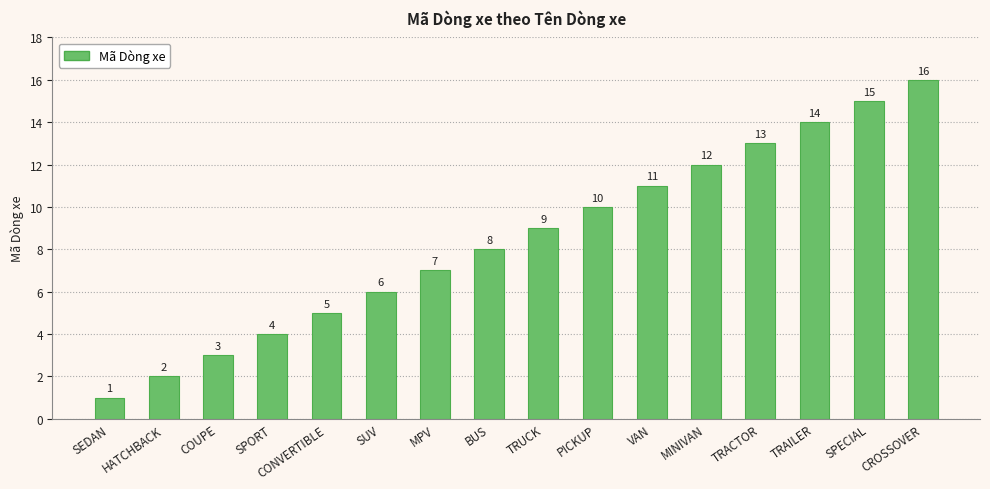

What position from the right is VAN?

6